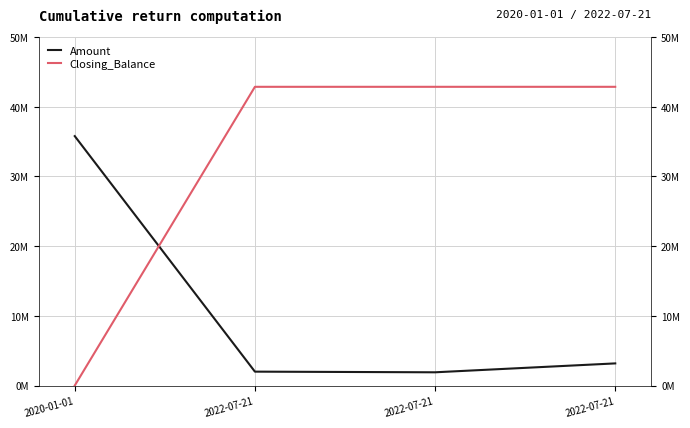

Which series ends up on top after the final intersection of Closing_Balance and Amount?

Closing_Balance